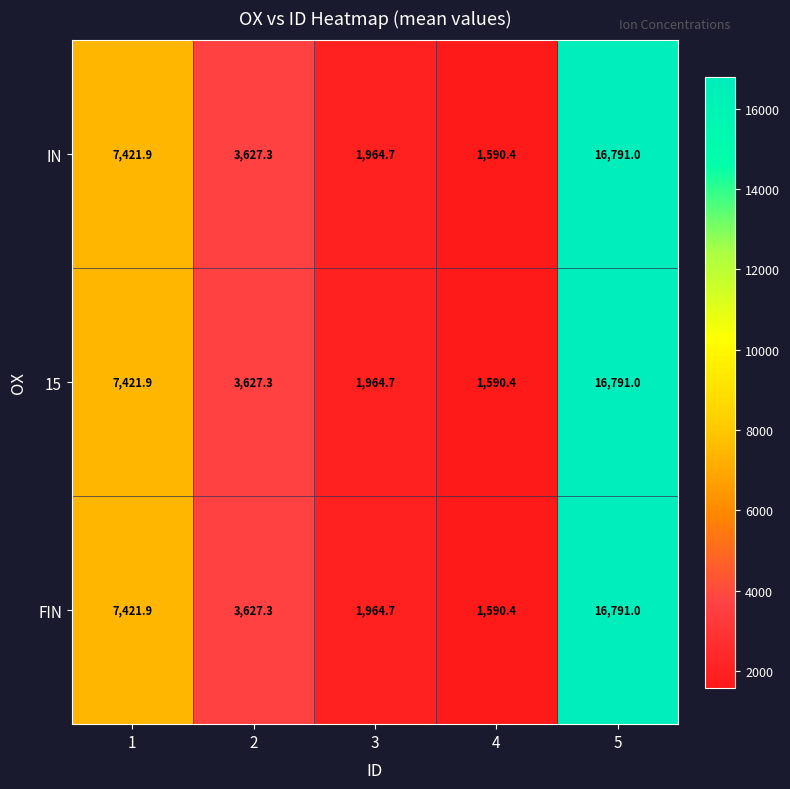

Read the 15 value at 1.

7421.9